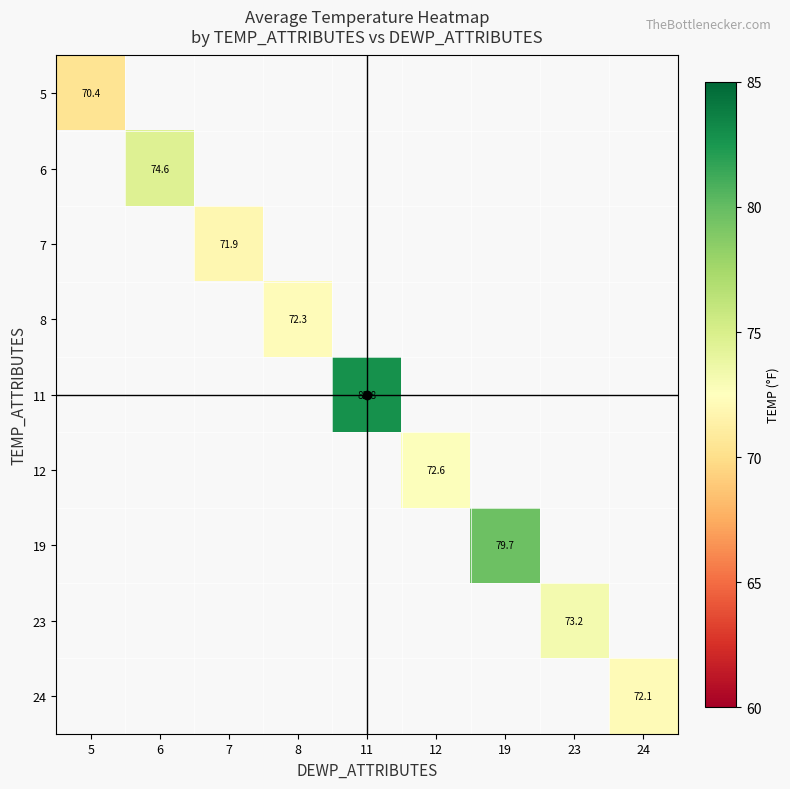

The 7 series shows 71.9 at 7. True or false?

True